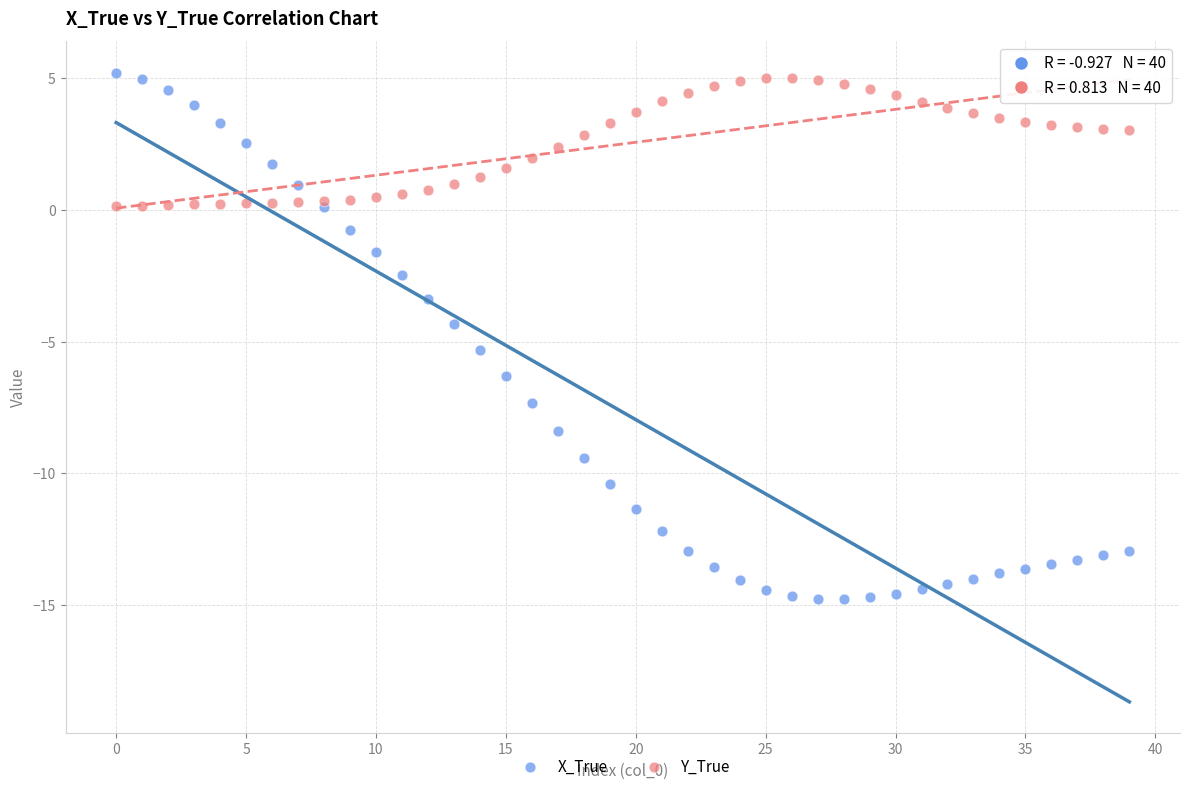

Which series contains the lowest Y value?

X_True